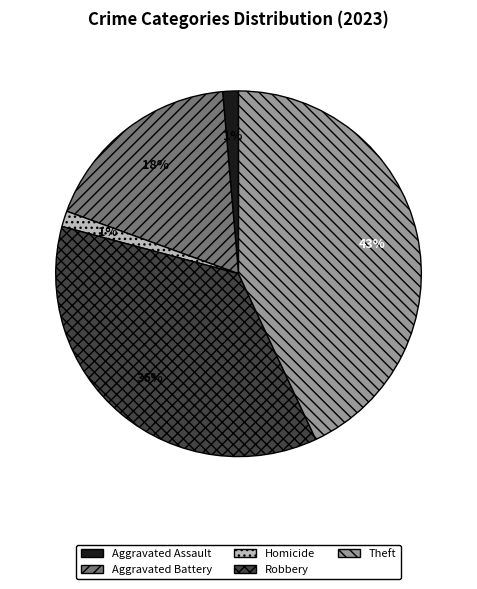

Is Aggravated Assault the majority of the pie?

No